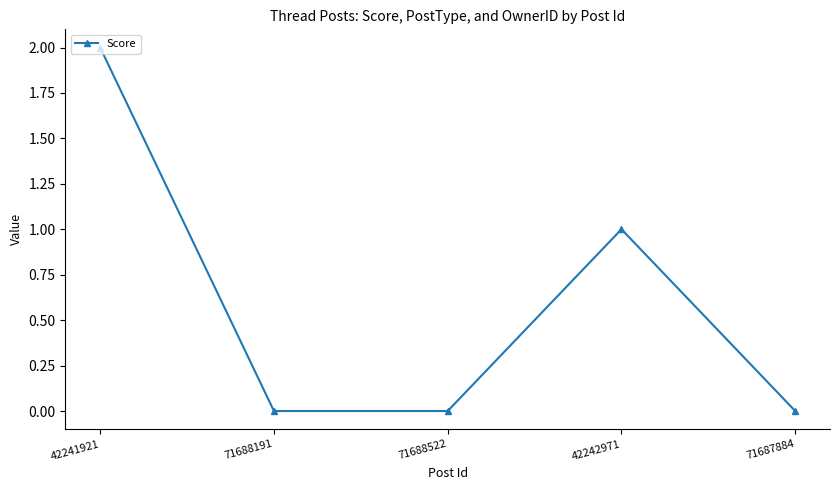

True or false: the data shows 2 at 42241921.

True